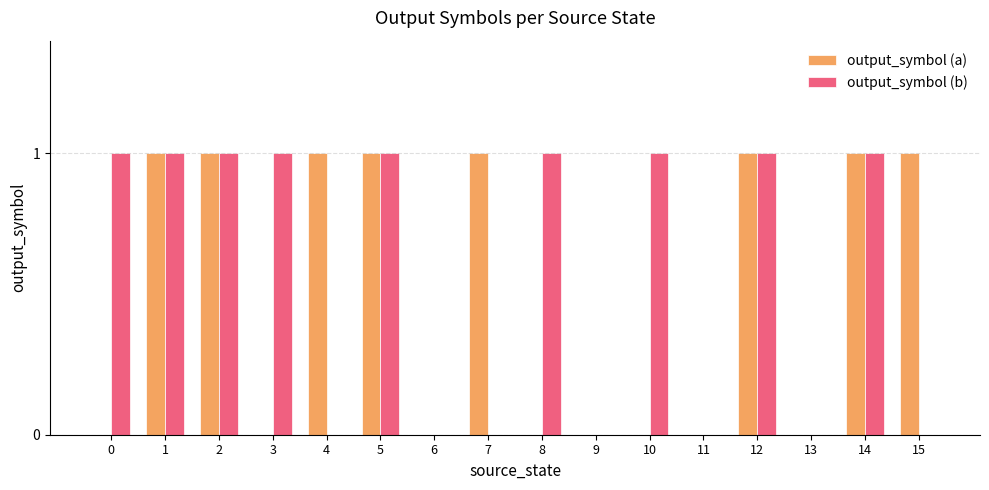

Which series changed the most between 0 and 6?

output_symbol (b)